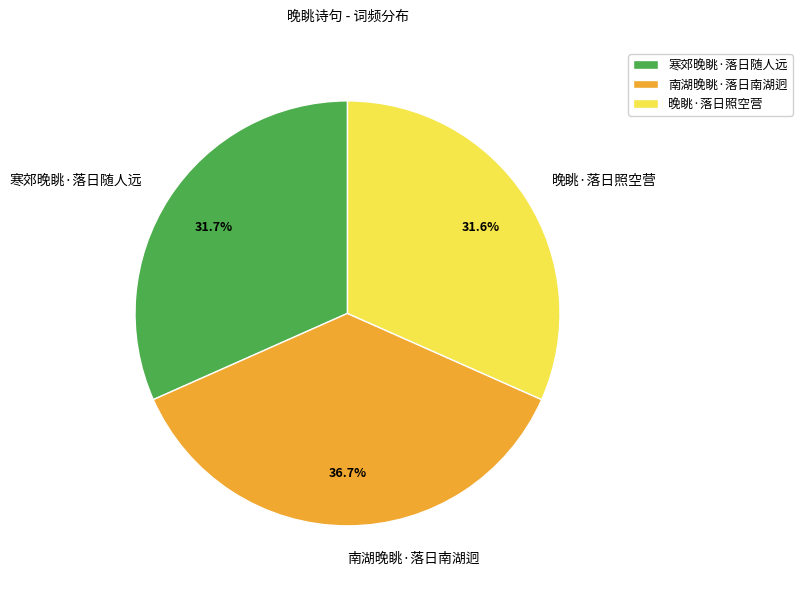

What percentage is the 南湖晚眺·落日南湖迥 slice, to the nearest percent?

37%